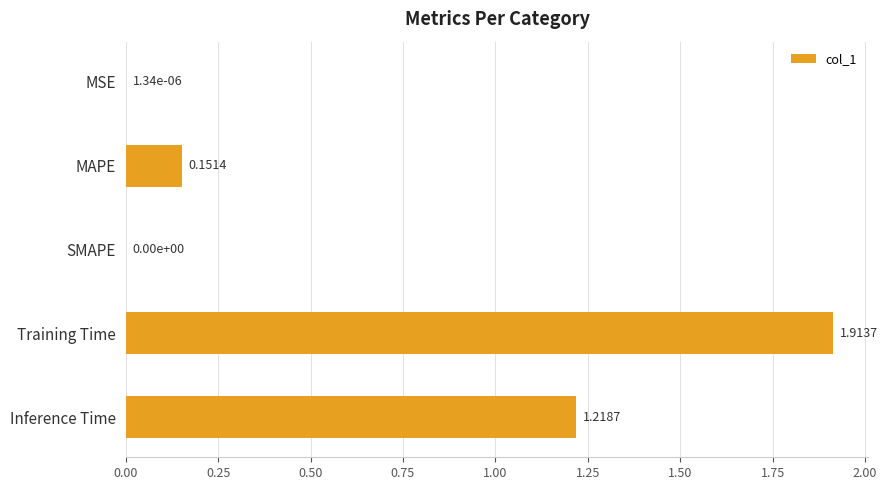

What is the sum of all values?

3.3